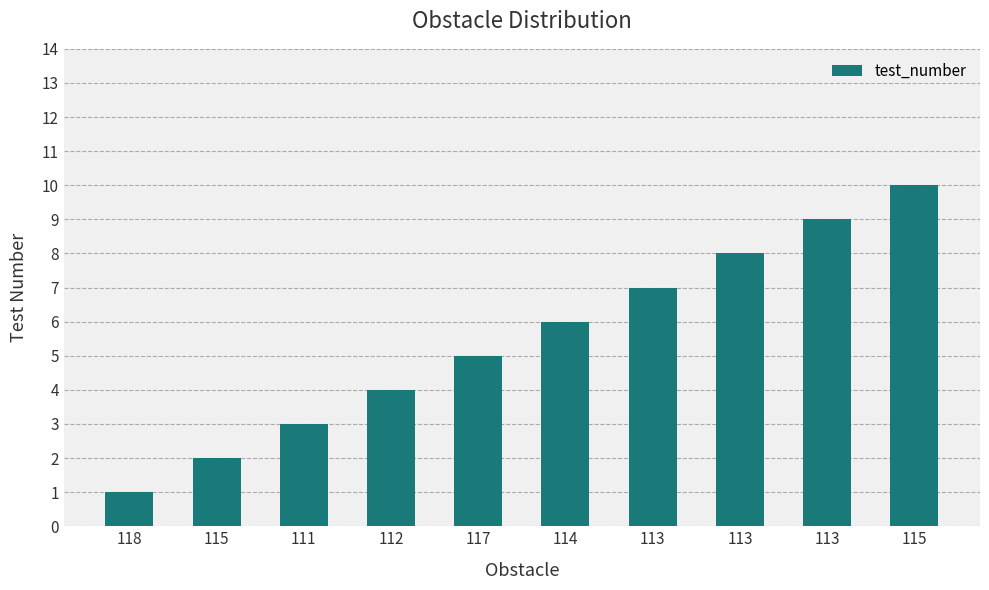

Reading left to right, transcribe all the data shown in this chart.

118=1	115=2	111=3	112=4	117=5	114=6	113=7	113=8	113=9	115=10